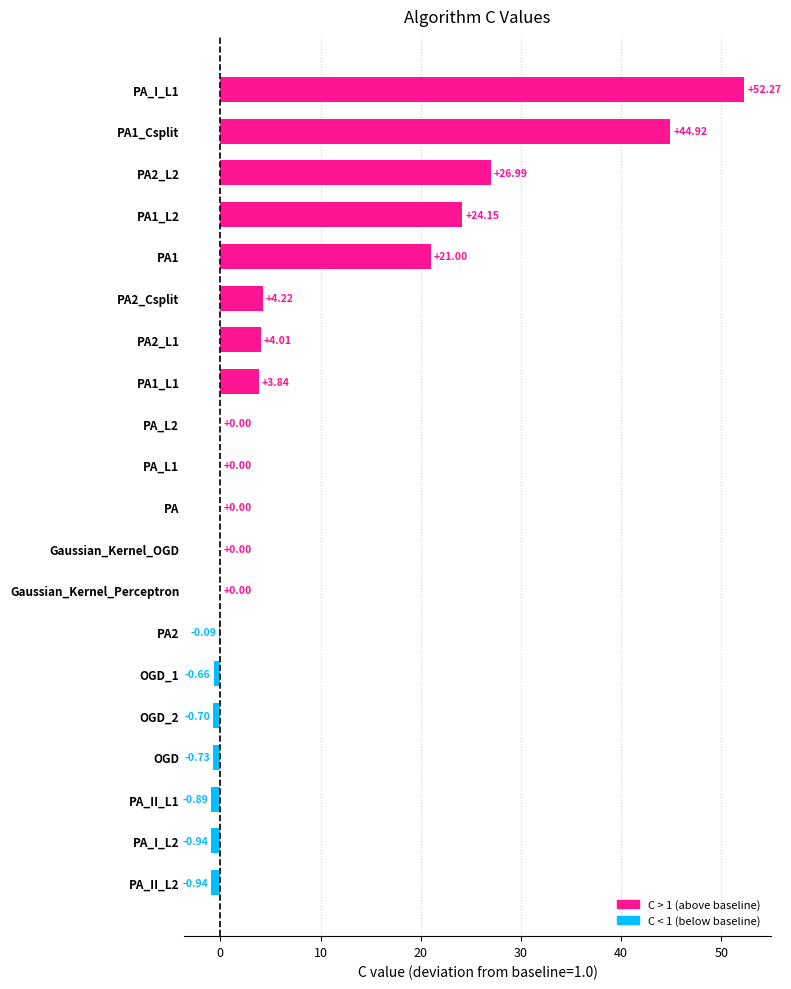

Between PA2_Csplit and Gaussian_Kernel_OGD, which is larger?

PA2_Csplit